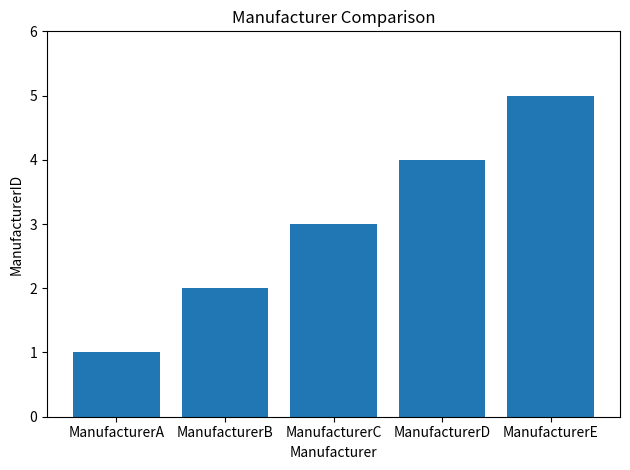

Does the chart contain stacked bars?

No